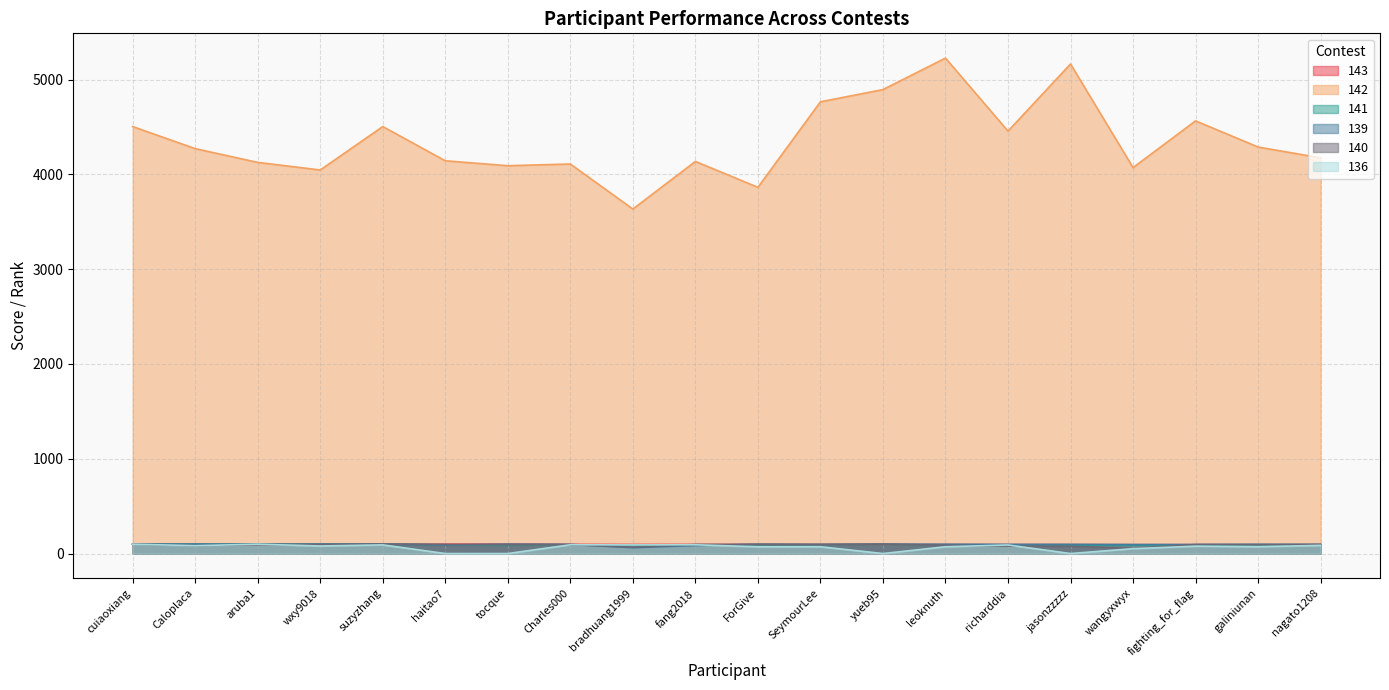

What is the label of the 19th point from the left?

galiniunan